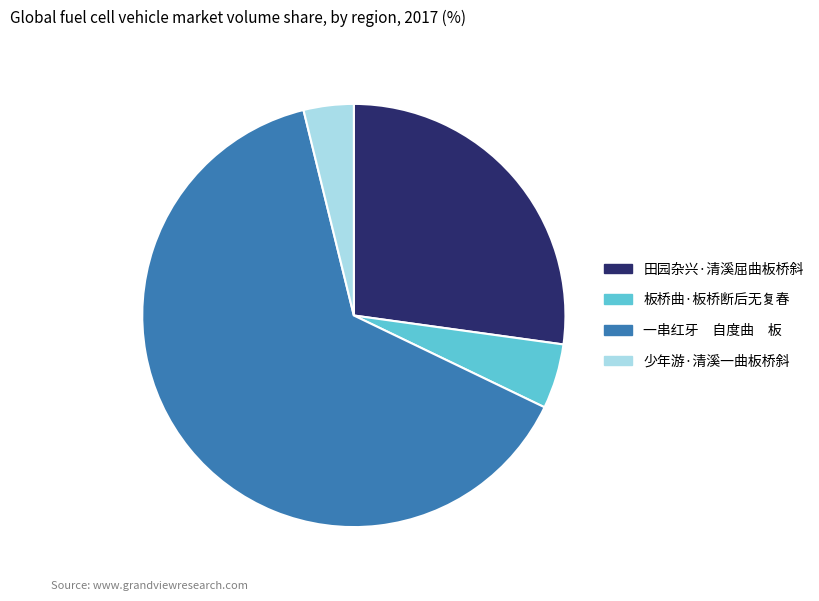

What is the largest slice in the pie chart?

一串红牙 自度曲 板